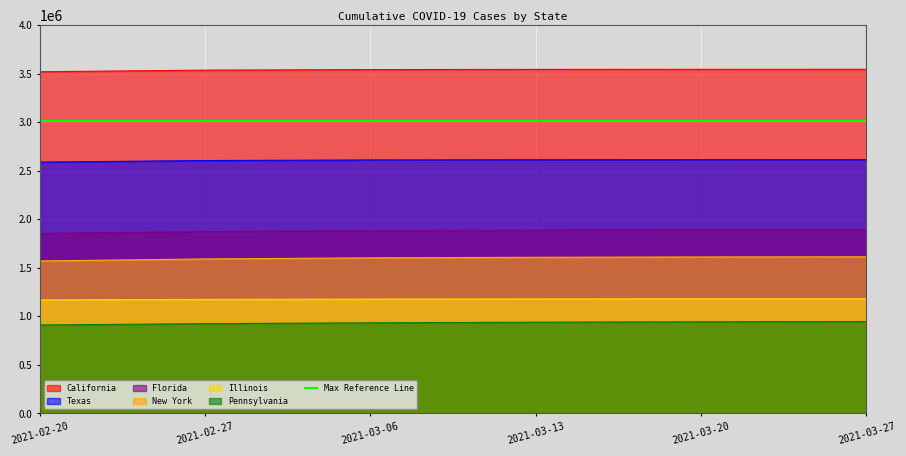

At which label does California reach its minimum?

2021-02-20